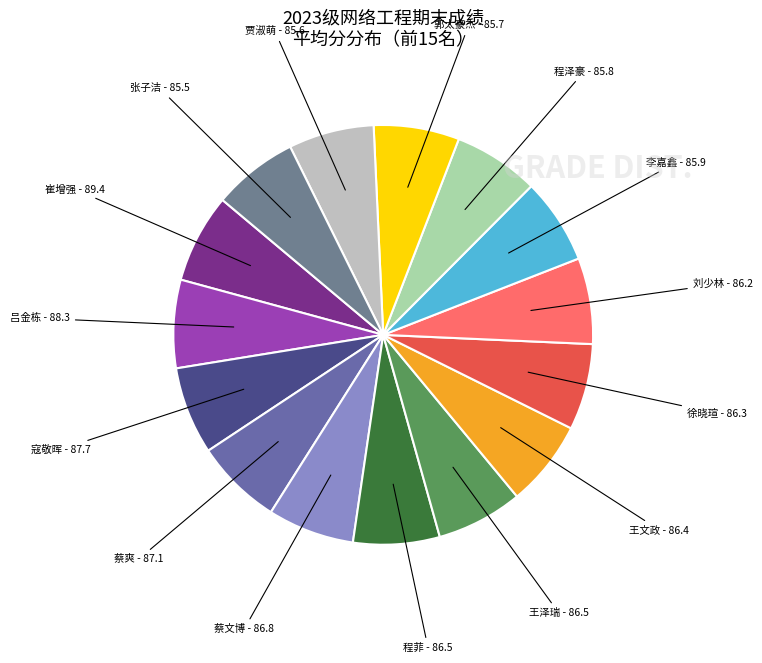

Count the number of slices in the pie.

15